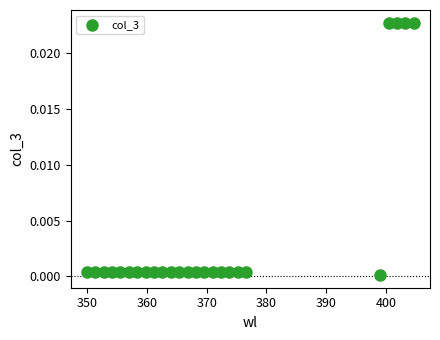

What is the range of X values (max minus min)?

54.6